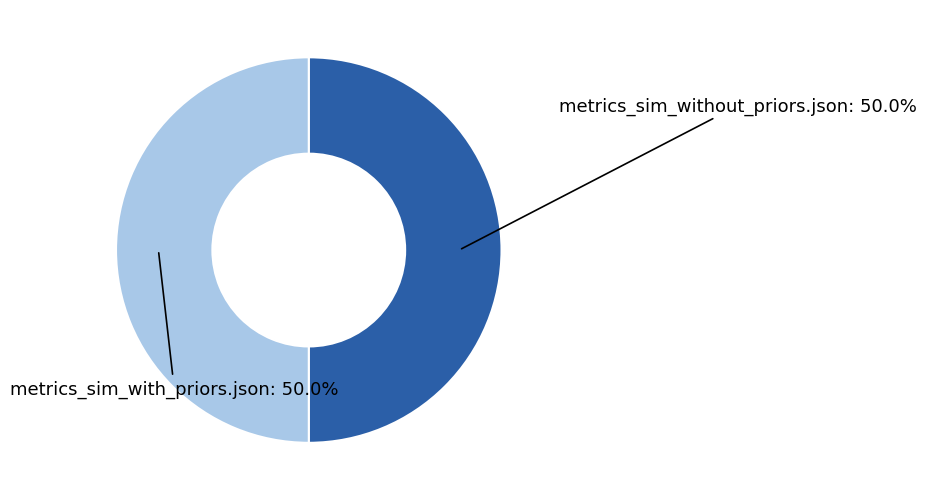

Which category has the biggest portion of the pie?

metrics_sim_with_priors.json